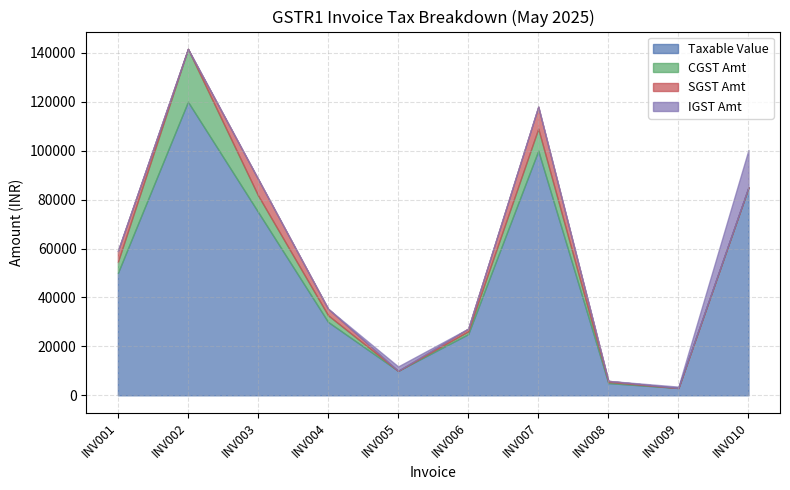

Reading left to right, extract all data points from this chart.

Taxable Value: 50000	120000	75000	30000	10000	25000	100000	5000	3000	85000
CGST Amt: 4500	21600	6750	2700	0	1125	9000	450	0	0
SGST Amt: 4500	0	6750	2700	0	1125	9000	450	0	0
IGST Amt: 0	0	0	0	1800	0	0	0	540	15300